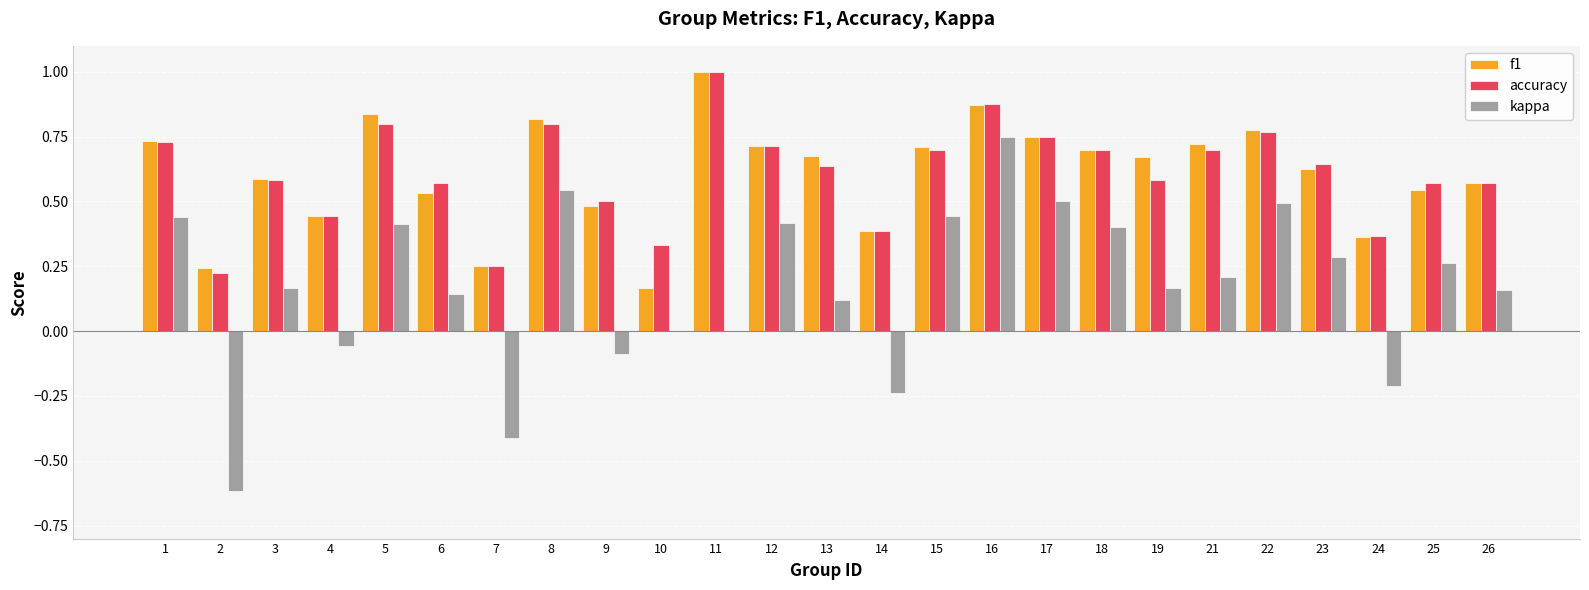

Which category has the highest value in the accuracy series?

11